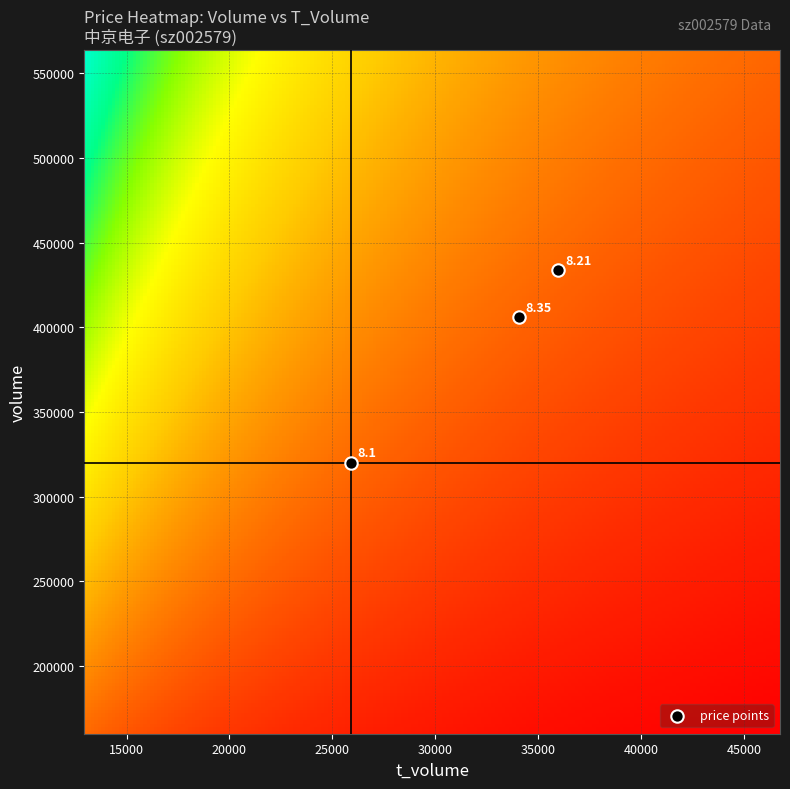

What is the average Y value?

386476